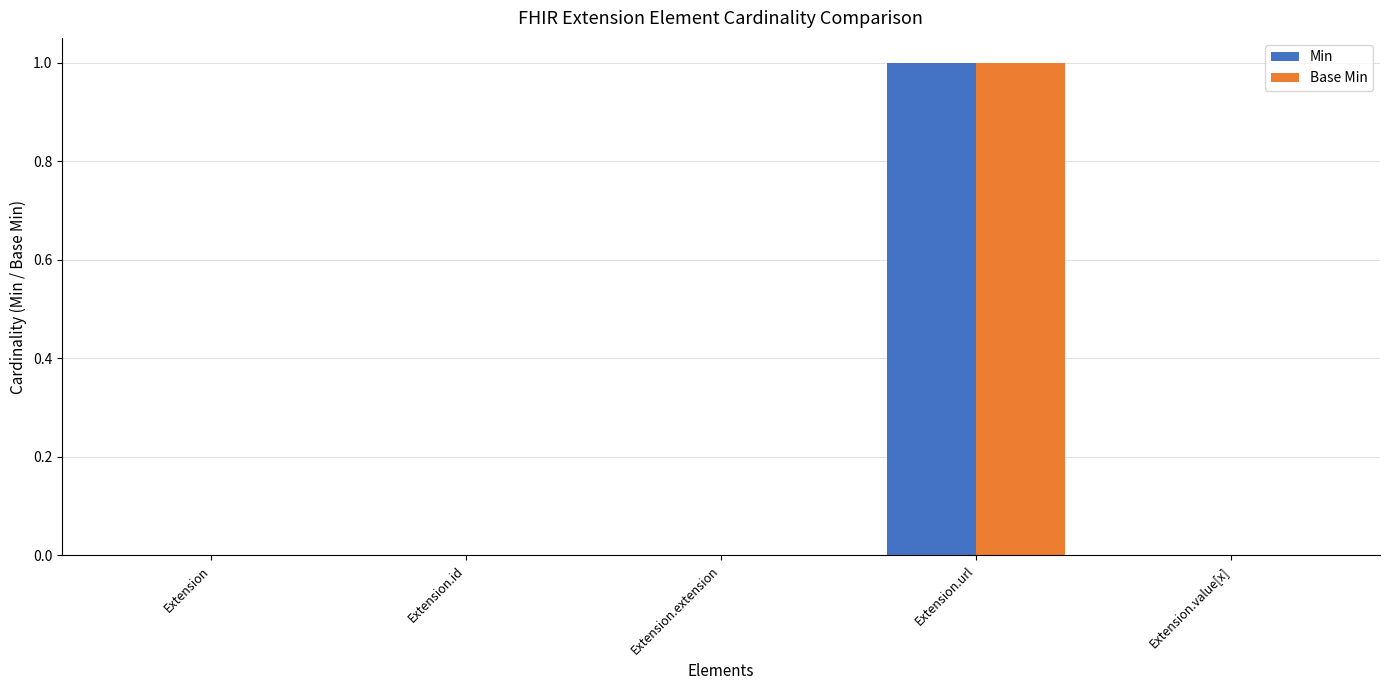

Is the value of Base Min at Extension.url greater than the value of Min at Extension?

Yes